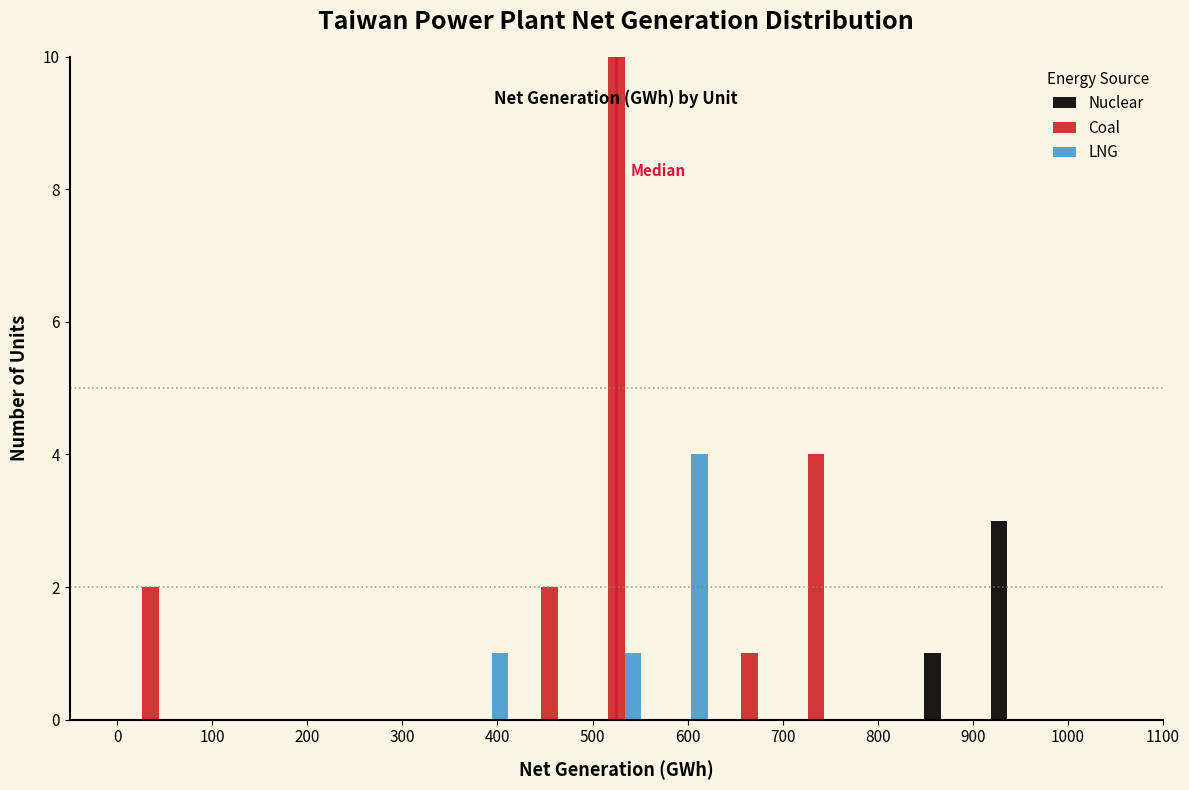

What is the height of the Nuclear bar covering 910 to 980 on the x-axis? The values are not printed on the chart, so give them approximately, as read against the axis.

3